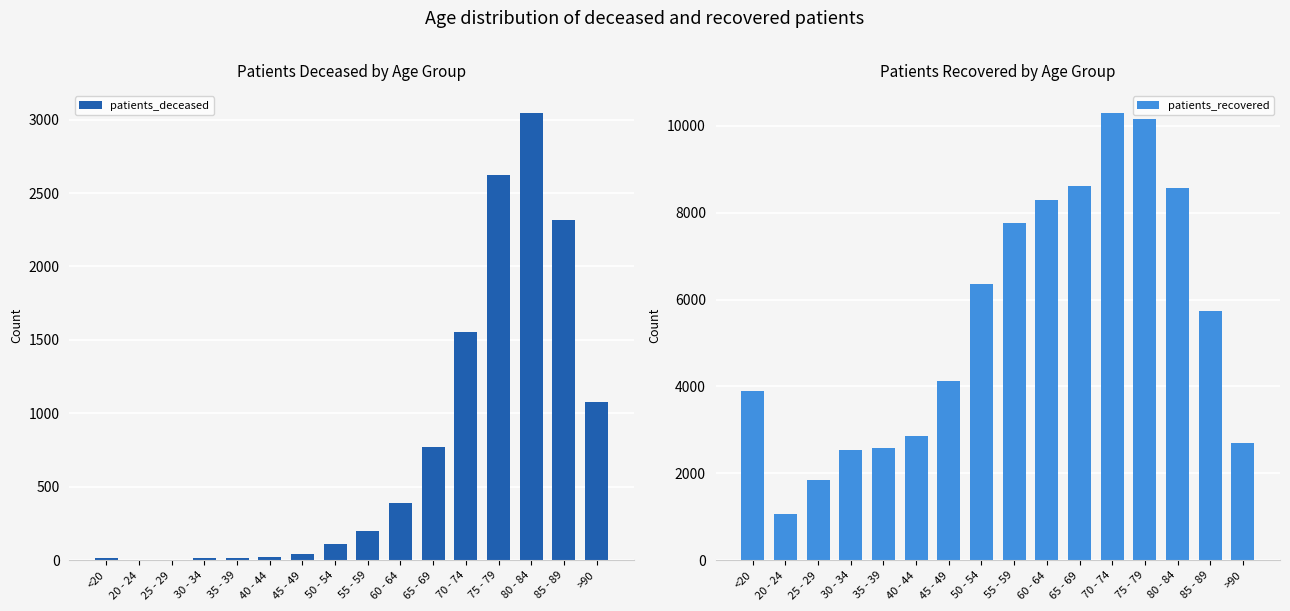

At which label is patients_deceased closest to 1523?

70 - 74